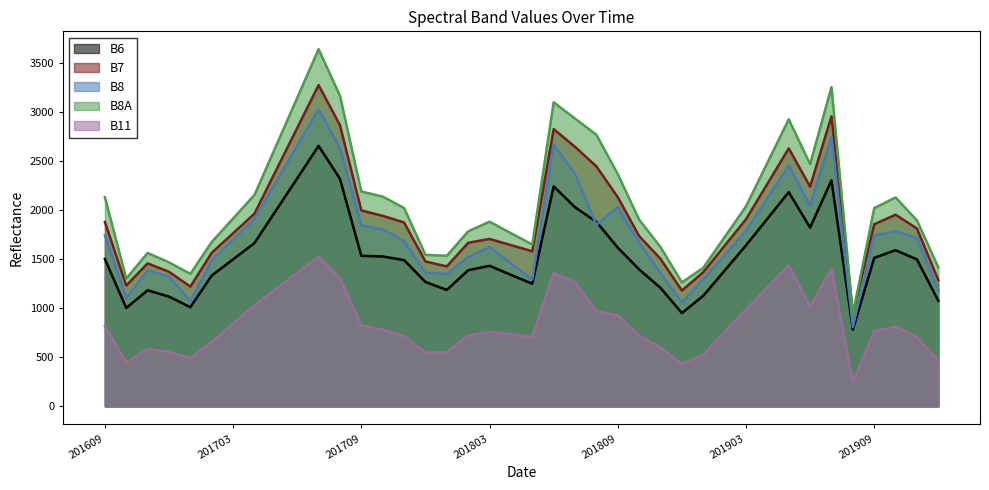

What are all the series names shown in the legend?

B6, B7, B8, B8A, B11